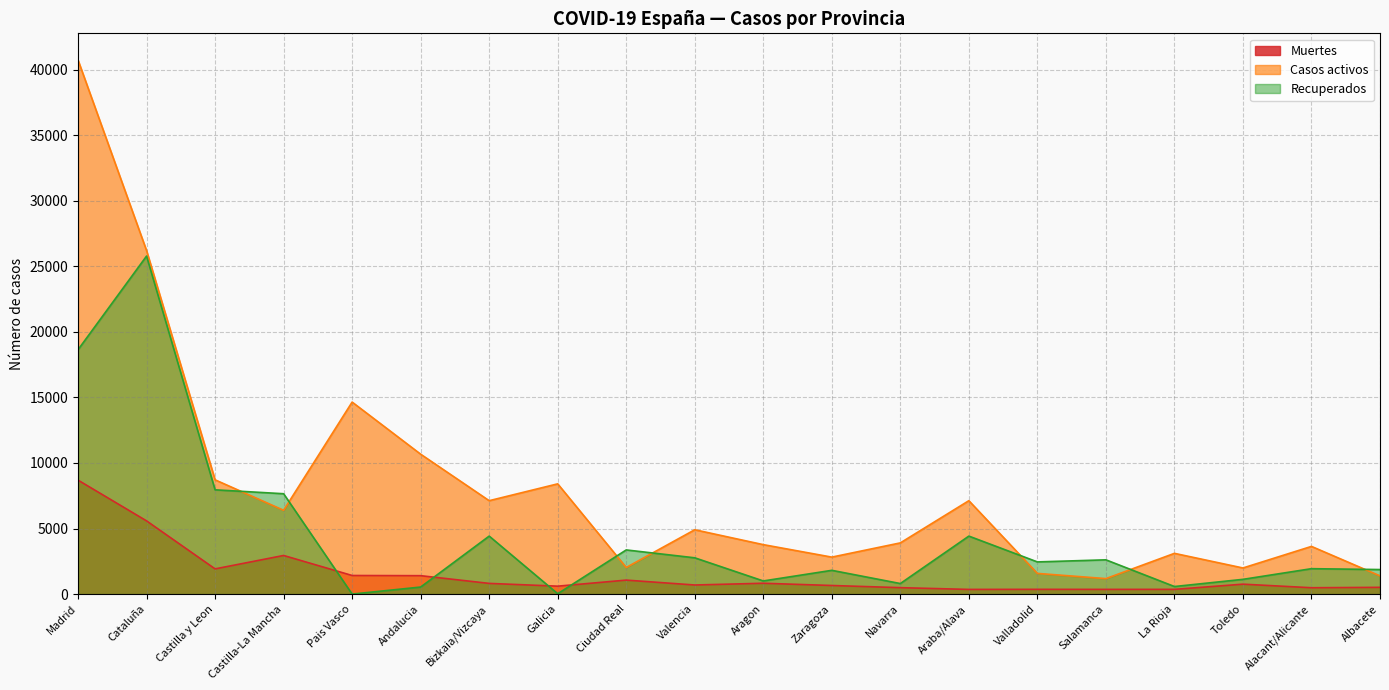

At which label does Muertes first exceed 756?

Madrid